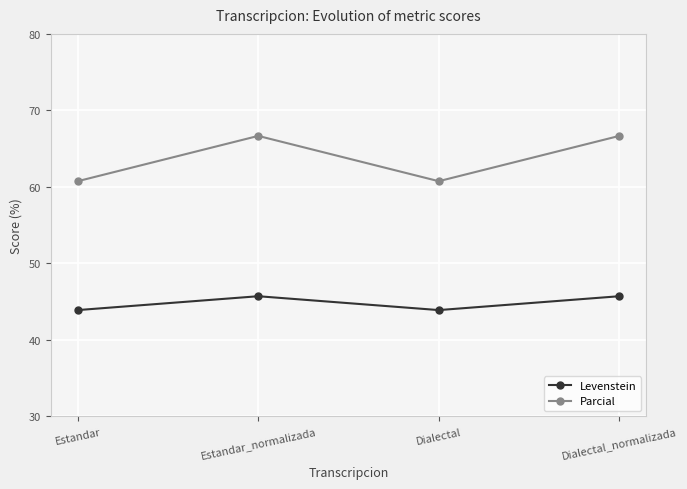

Which series has the widest spread of values?

Parcial